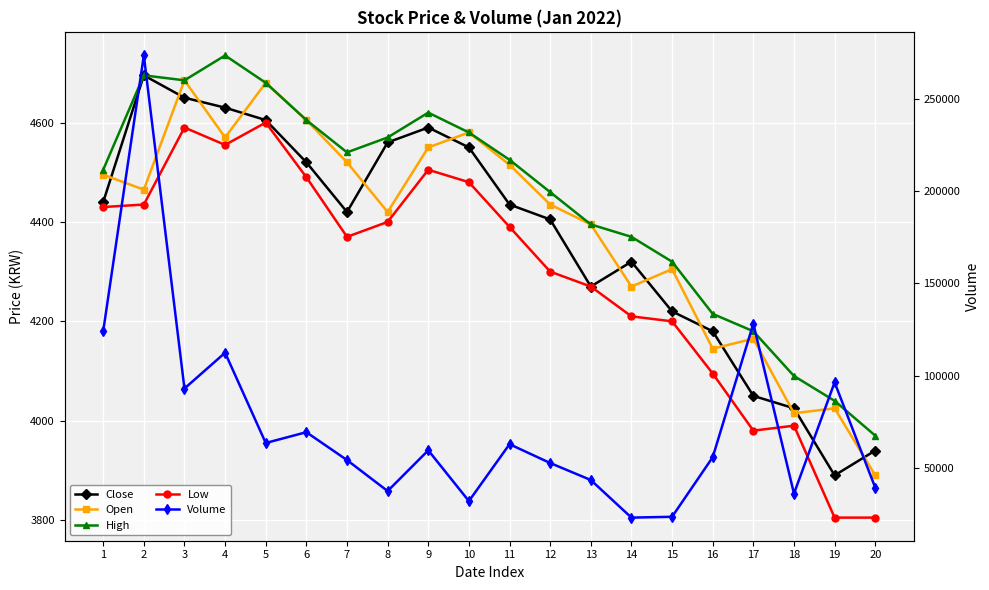

Is it true that Open equals 4580 at 10?

True